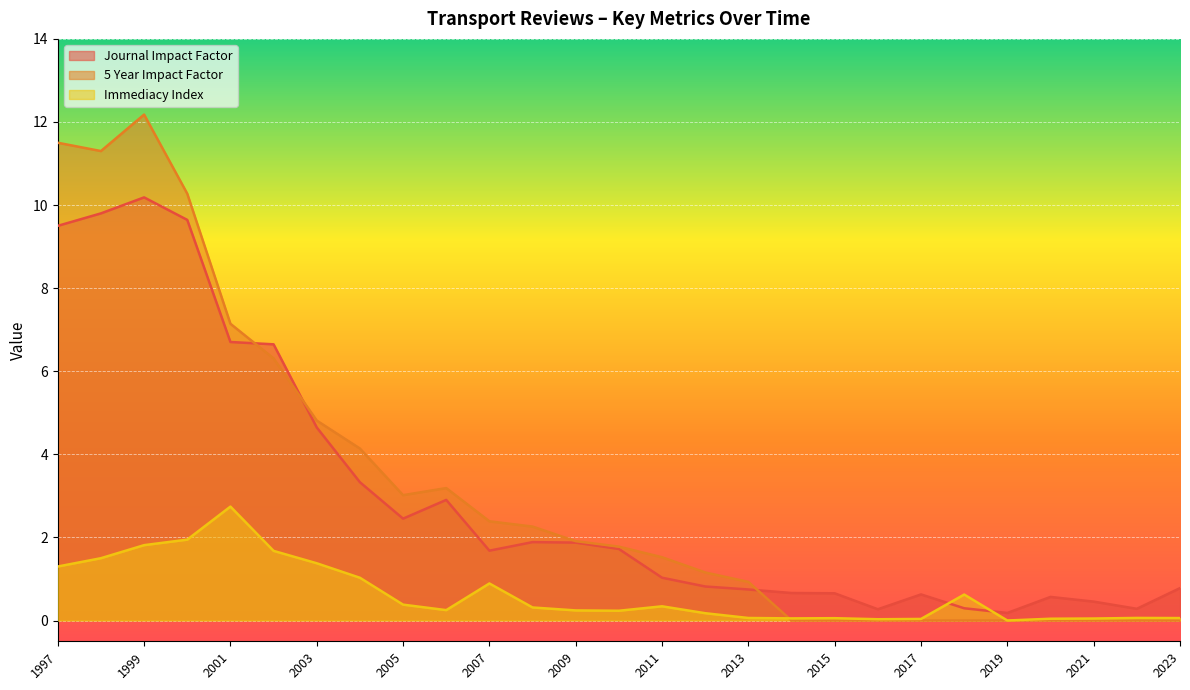

Reading right to left, list all the values displayed in this chart.

Journal Impact Factor: 2023=0.8	2022=0.3	2021=0.5	2020=0.6	2019=0.2	2018=0.3	2017=0.6	2016=0.3	2015=0.7	2014=0.7	2013=0.7	2012=0.8	2011=1.0	2010=1.7	2009=1.9	2008=1.9	2007=1.7	2006=2.9	2005=2.5	2004=3.3	2003=4.6	2002=6.6	2001=6.7	2000=9.6	1999=10.2	1998=9.8	1997=9.5
5 Year Impact Factor: 2023=0.0	2022=0.0	2021=0.0	2020=0.0	2019=0.0	2018=0.0	2017=0.0	2016=0.0	2015=0.0	2014=0.0	2013=0.9	2012=1.2	2011=1.5	2010=1.8	2009=1.9	2008=2.3	2007=2.4	2006=3.2	2005=3.0	2004=4.1	2003=4.8	2002=6.3	2001=7.1	2000=10.3	1999=12.2	1998=11.3	1997=11.5
Immediacy Index: 2023=0.1	2022=0.1	2021=0.0	2020=0.0	2019=0.0	2018=0.6	2017=0.0	2016=0.0	2015=0.1	2014=0.1	2013=0.1	2012=0.2	2011=0.3	2010=0.2	2009=0.2	2008=0.3	2007=0.9	2006=0.2	2005=0.4	2004=1.0	2003=1.4	2002=1.7	2001=2.7	2000=1.9	1999=1.8	1998=1.5	1997=1.3